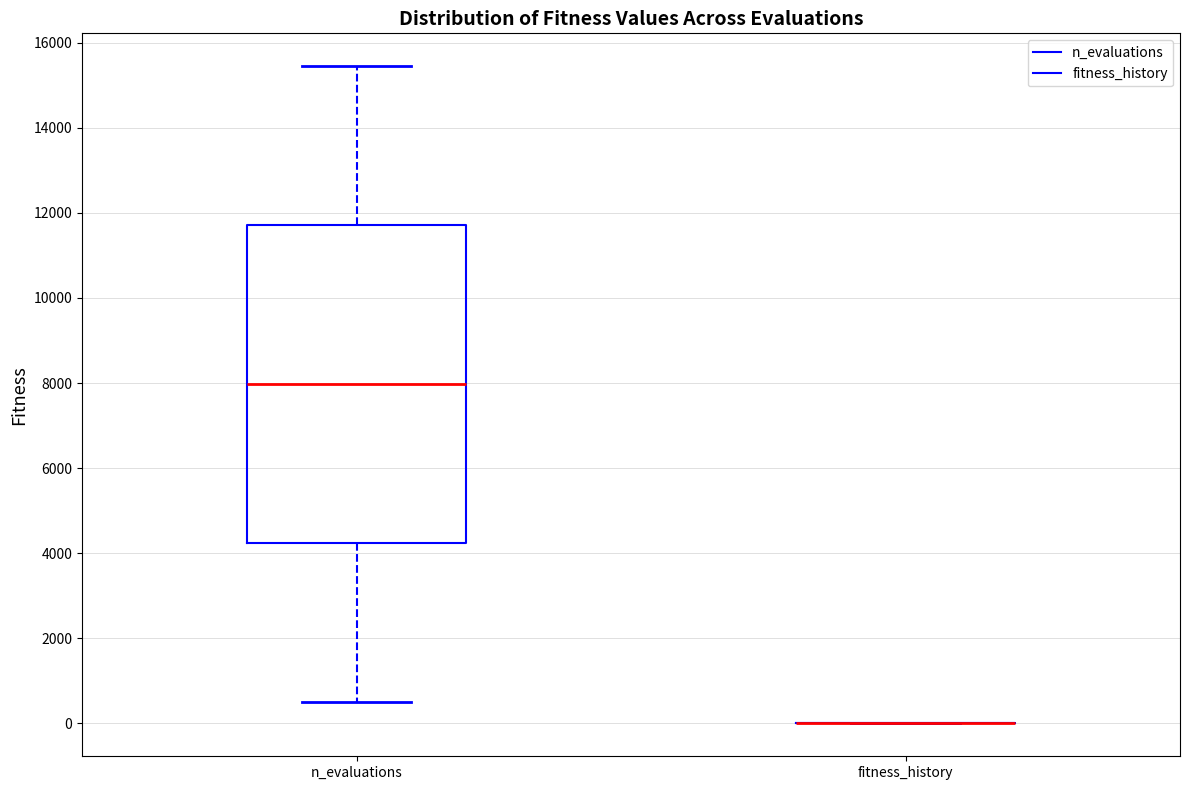

Which box is the tallest, from its lower edge to its upper edge?

n_evaluations